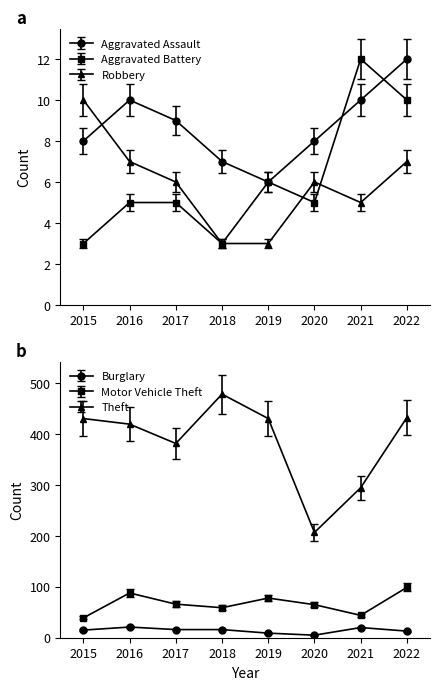

At 2019, list the series in order from largest to smallest.

Theft, Motor Vehicle Theft, Burglary, Aggravated Assault, Aggravated Battery, Robbery